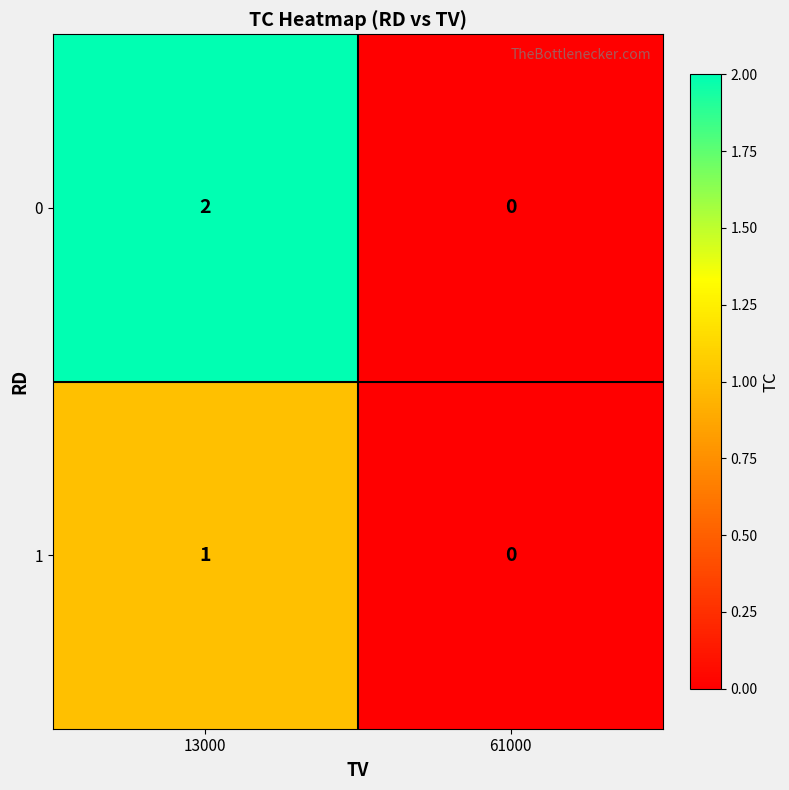

Is it true that 1 equals -1 at 61000?

False